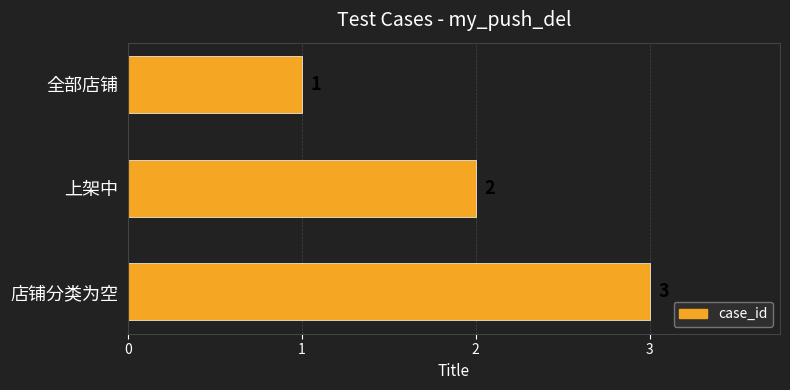

Is it true that the value at 全部店铺 is 0?

False